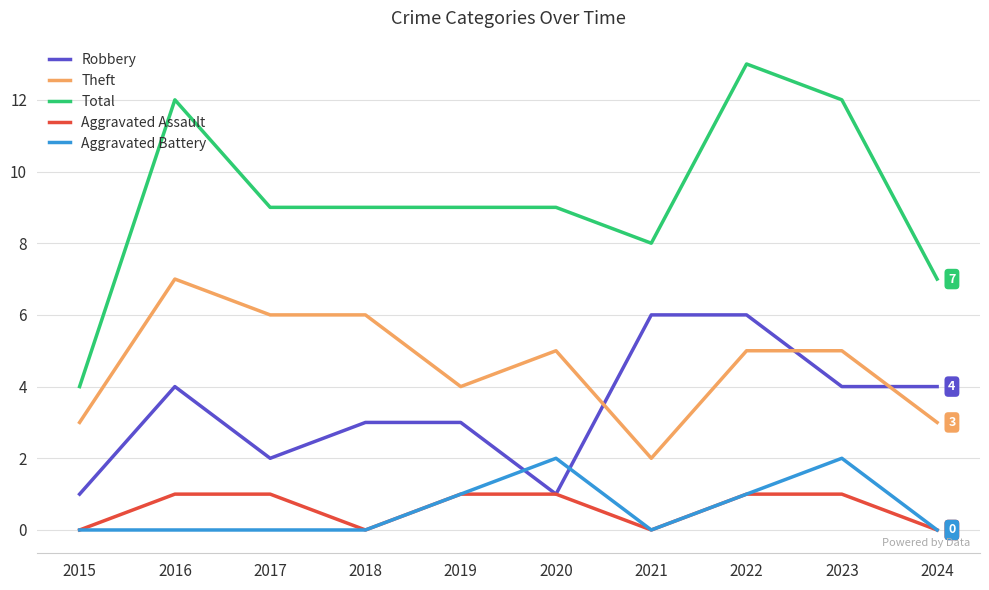

Which series changed the most between 2019 and 2022?

Total